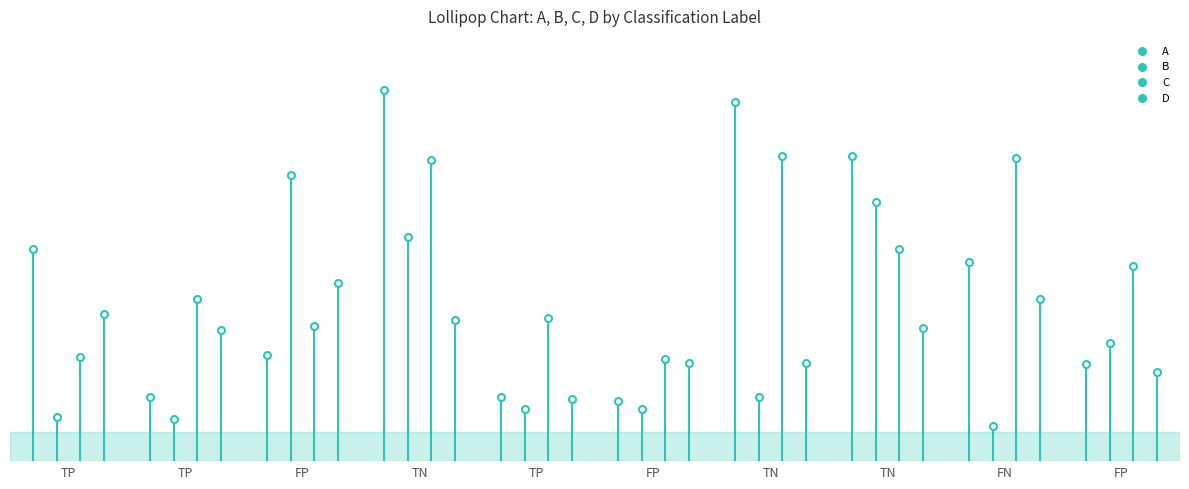

What is the total value across all series at TP?

264.7